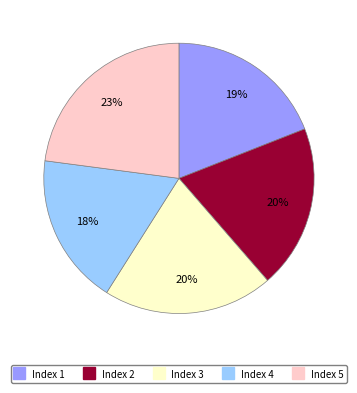

Is there any slice that represents more than half of the pie?

No